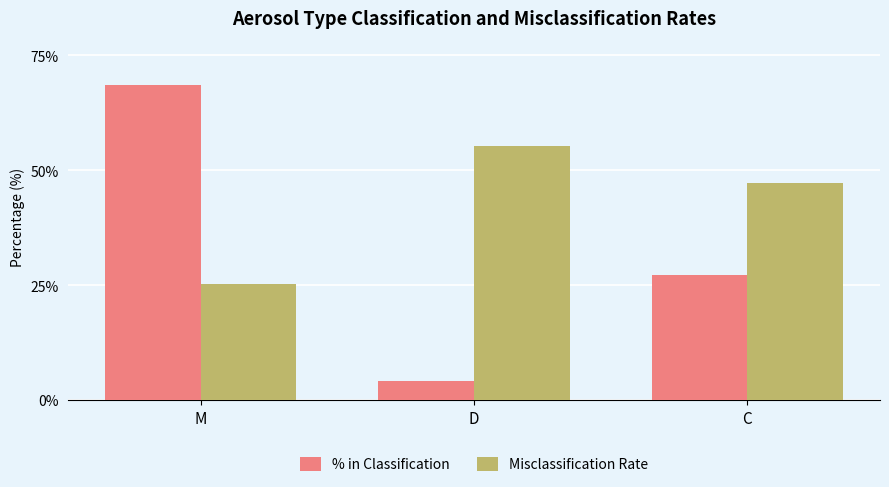

Reading right to left, list all the values displayed in this chart.

% in Classification: C=27.2	D=4.2	M=68.5
Misclassification Rate: C=47.3	D=55.2	M=25.2